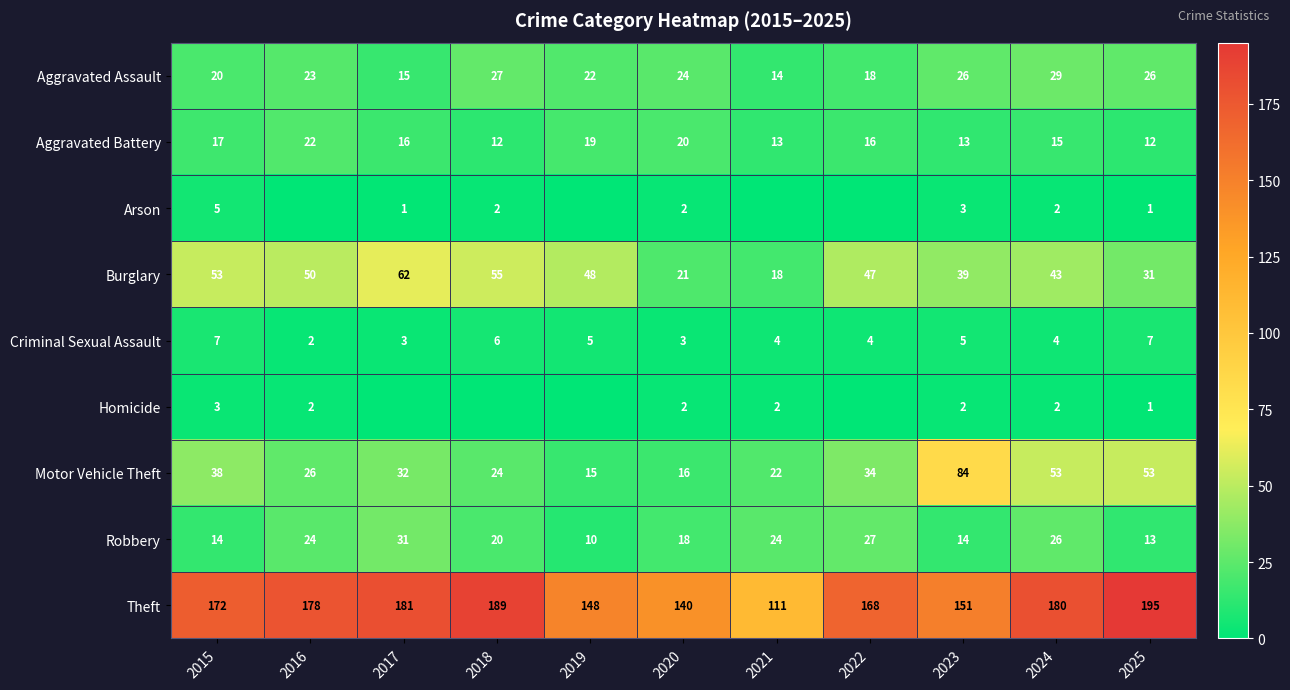

True or false: Criminal Sexual Assault has a value of 5 at 2020.

False